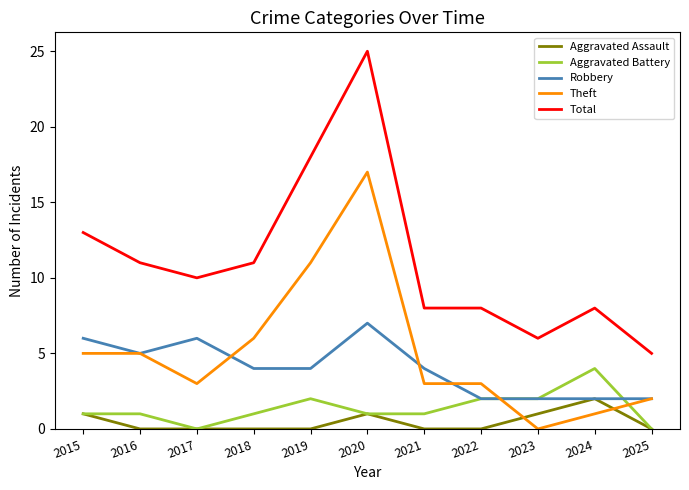

What is the minimum value for Total?

5